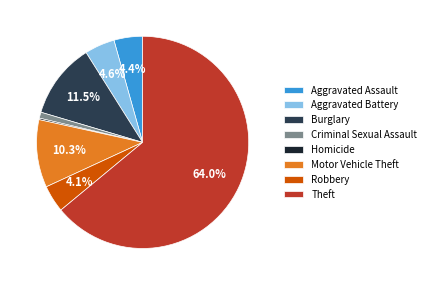

What is the ratio of the value at Aggravated Battery to the value at Motor Vehicle Theft?

0.4